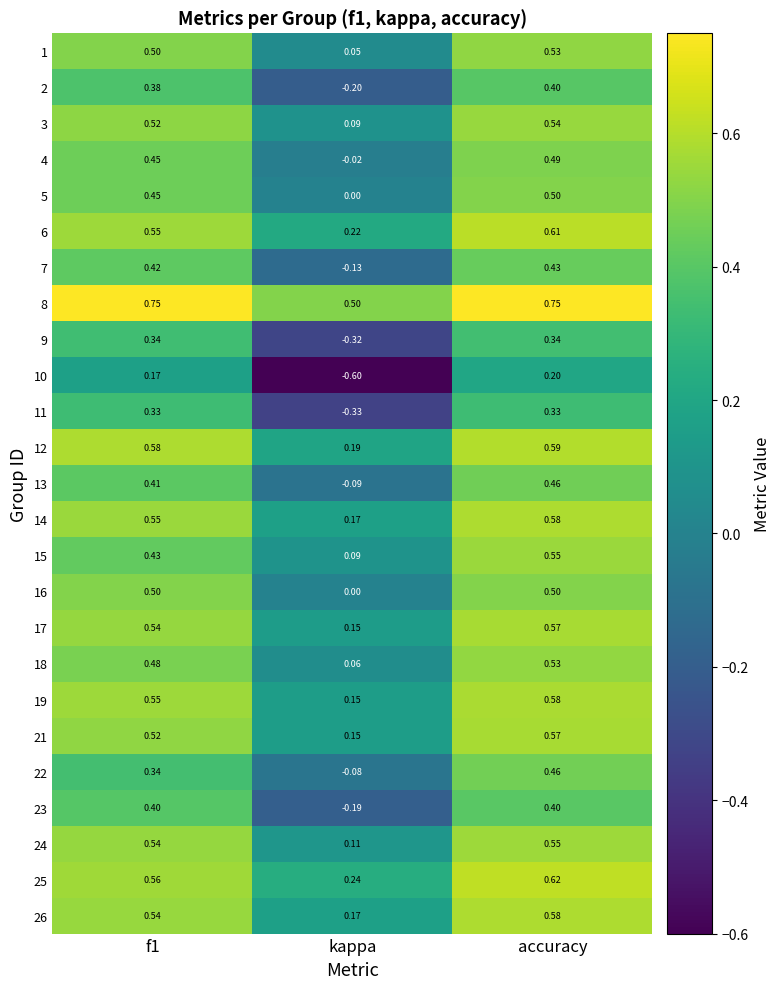

Where is 16 nearest to the value 0?

kappa